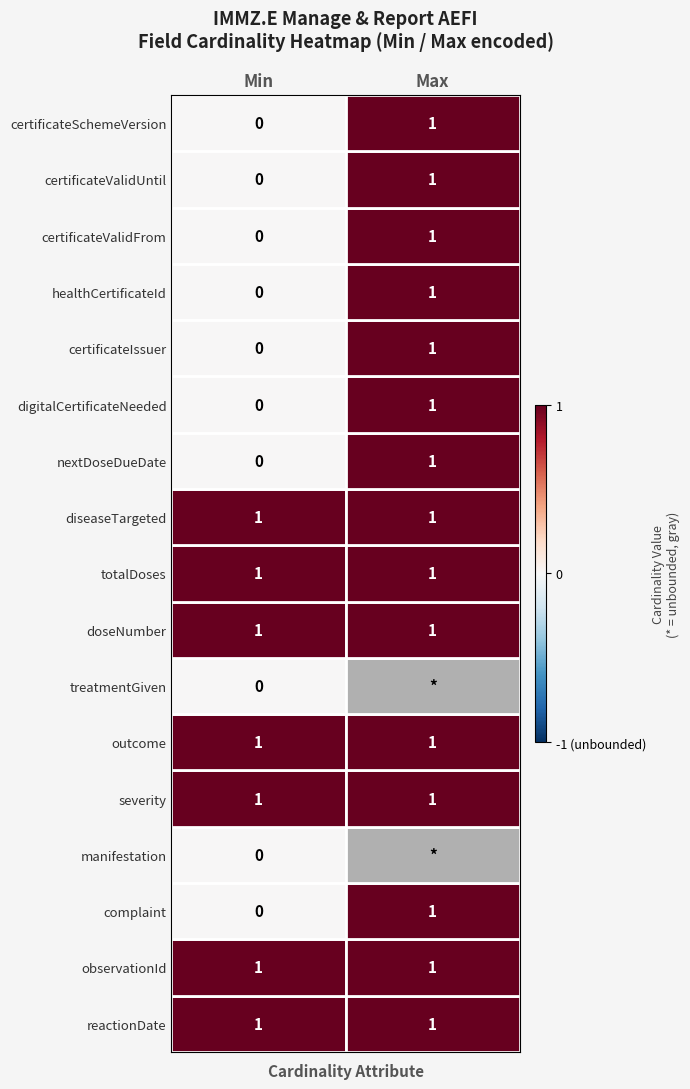

What is the difference between the maximum and minimum values in the max_values series?

2